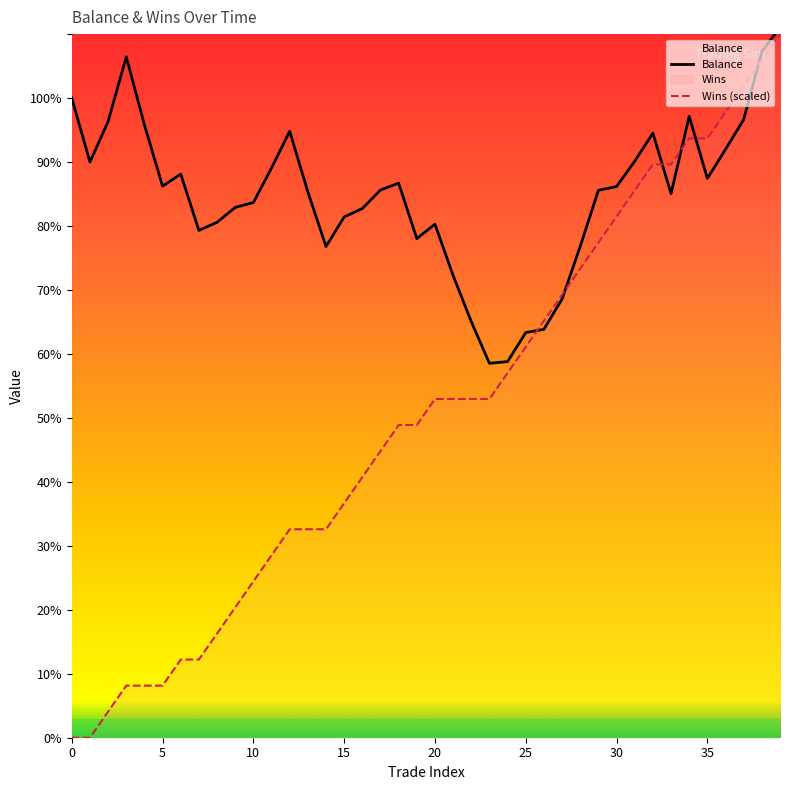

True or false: Balance and Wins (scaled) cross at least once.

True